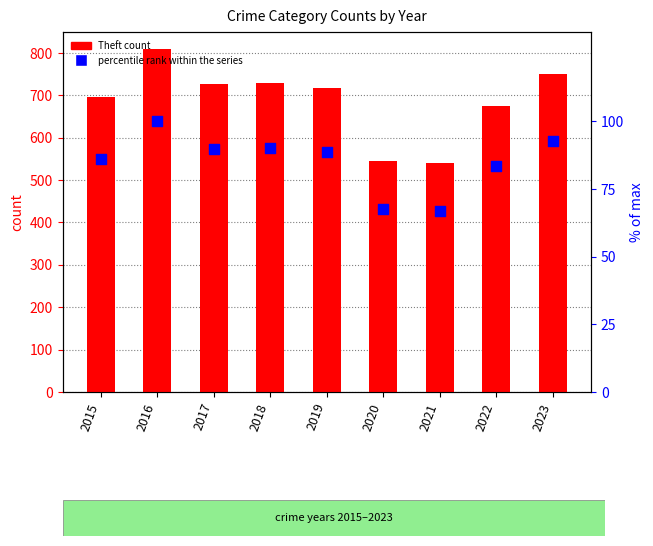

Which series reaches the maximum Y coordinate?

Theft